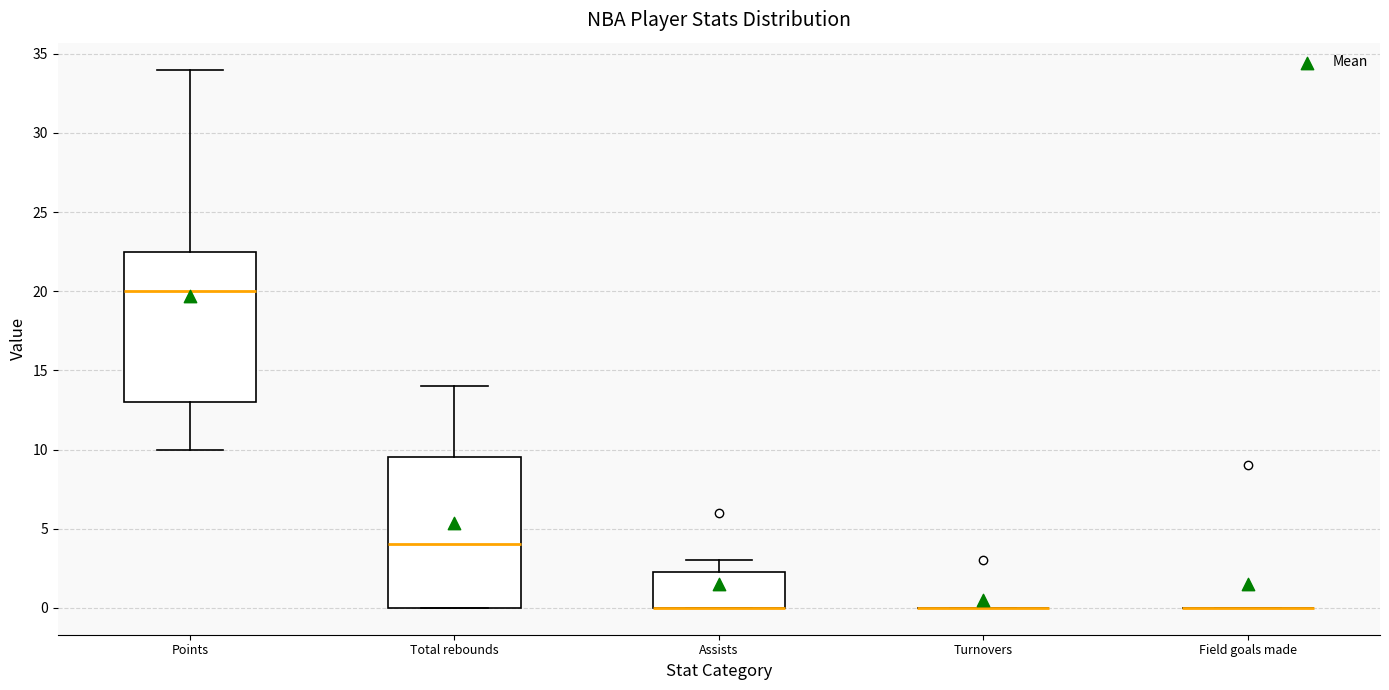

Reading left to right, read every box against the y-axis: the position of its median line, the range the box covers, and the ends of its whiskers. The values are not printed on the chart, so give them approximately, as read against the axis.

Points: median 20.0, box 13.0 to 22.5, whiskers 10.0 to 34.0
Total rebounds: median 4.0, box 0.0 to 9.5, whiskers 0.0 to 14.0
Assists: median 0.0 (drawn on the box's lower edge), box 0.0 to 2.5, whiskers 0.0 to 3.0
Turnovers: box collapsed to a line at 0.0, whiskers 0.0 to 0.0
Field goals made: box collapsed to a line at 0.0, whiskers 0.0 to 0.0